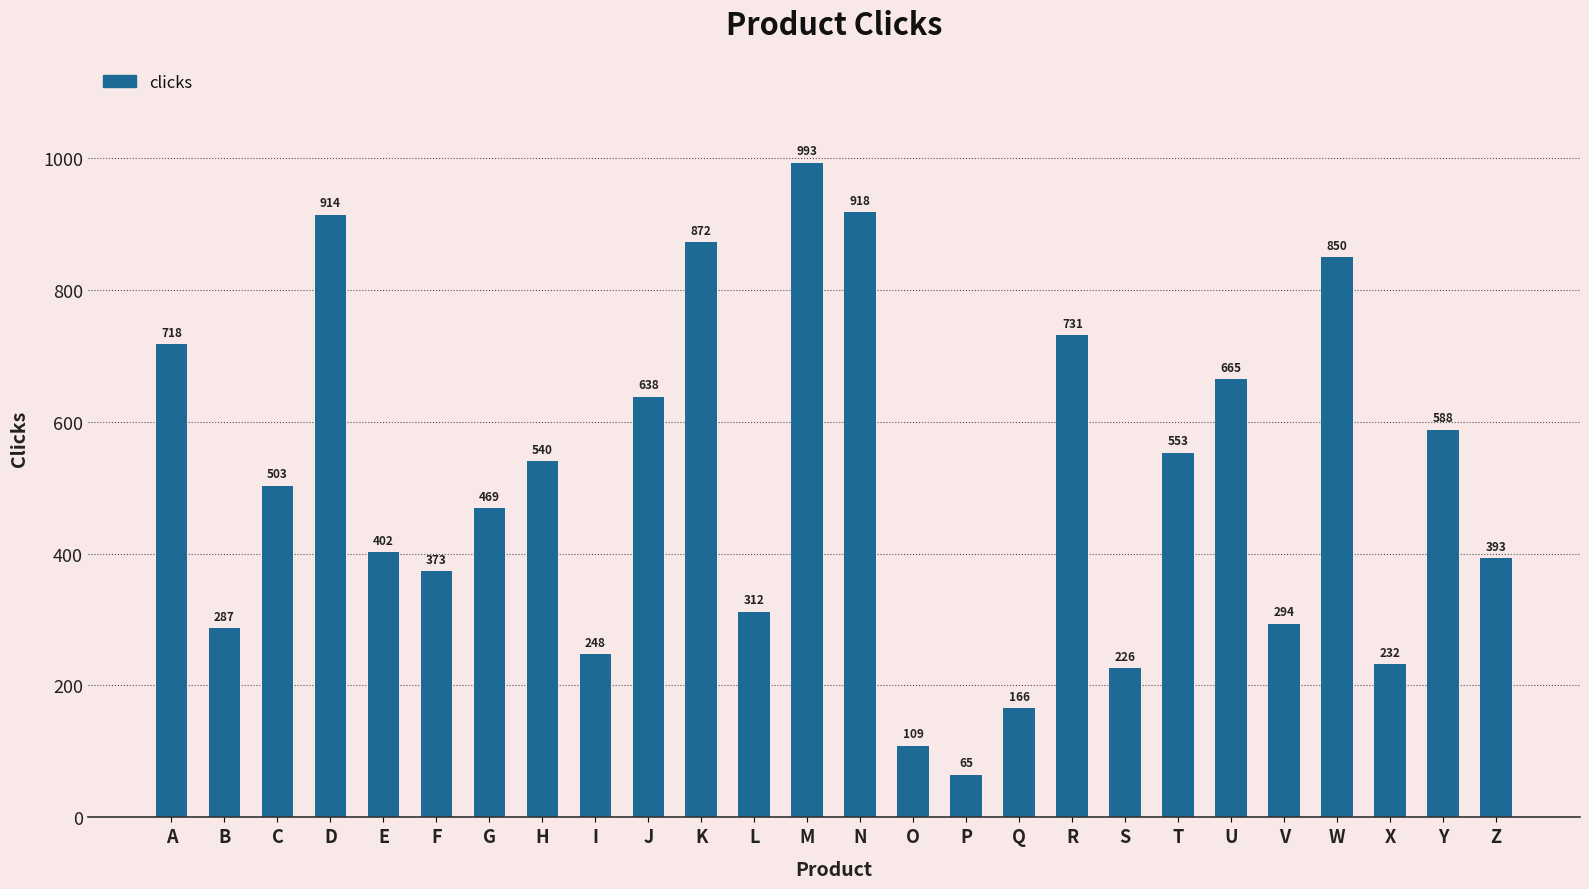

At which category does the chart reach its peak across all series?

M